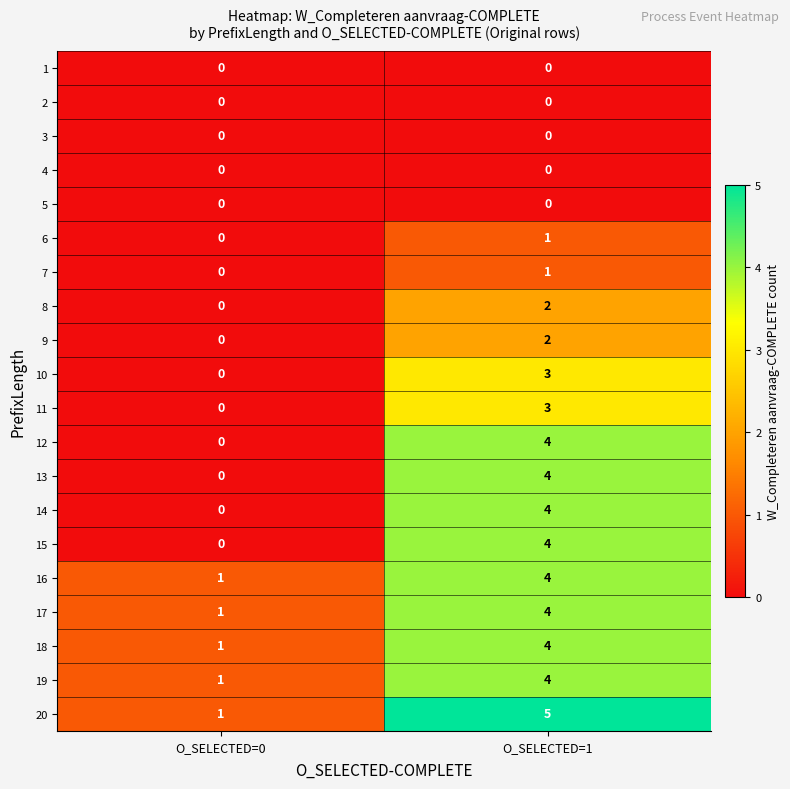

Rank the categories by 18 value from highest to lowest.

O_SELECTED=1, O_SELECTED=0